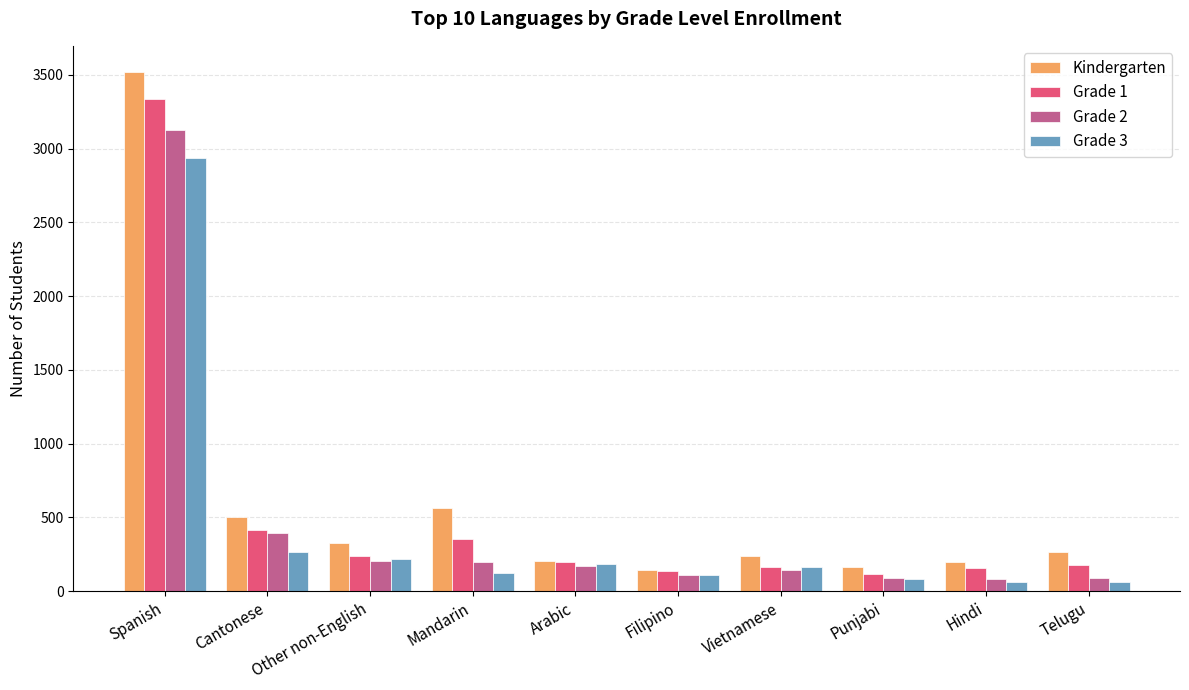

Count the number of data series in this chart.

4